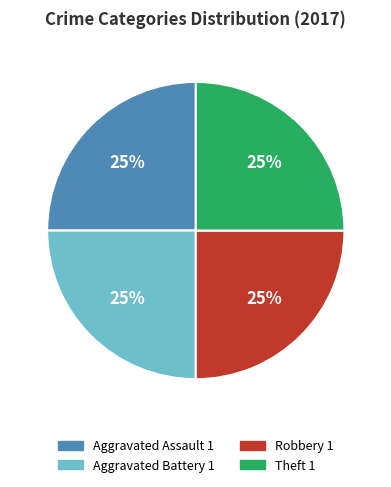

To the nearest percent, what is the average slice percentage?

25%